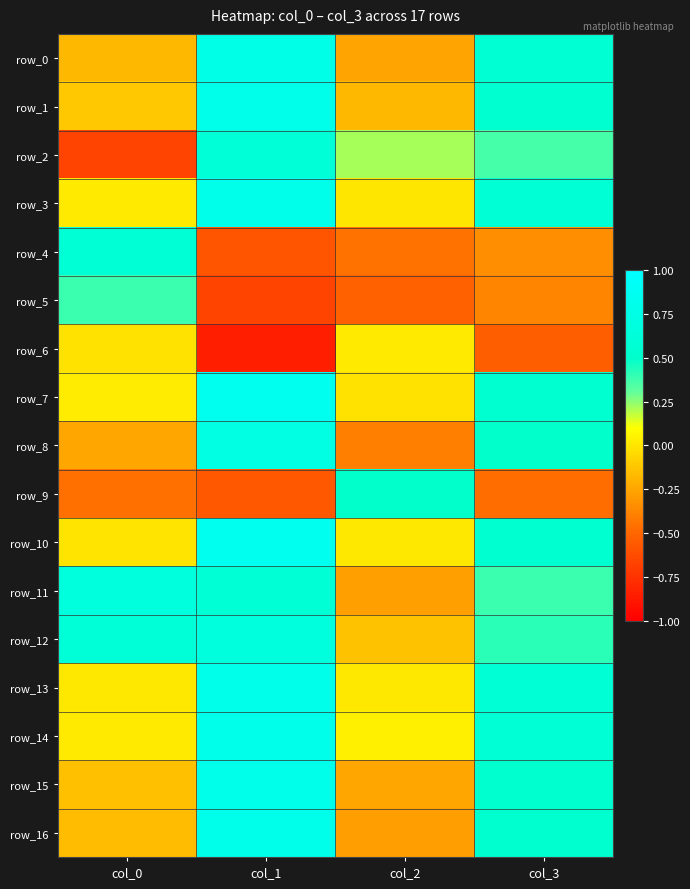

Which has a higher value, col_2 or col_0?

col_0